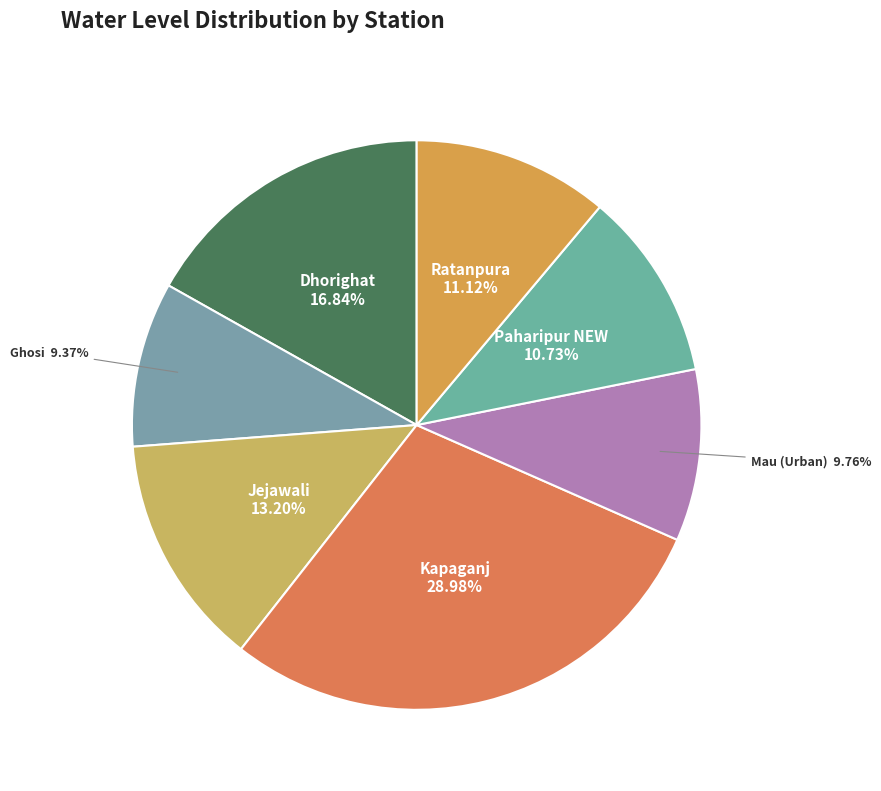

Which category has the biggest portion of the pie?

Kapaganj